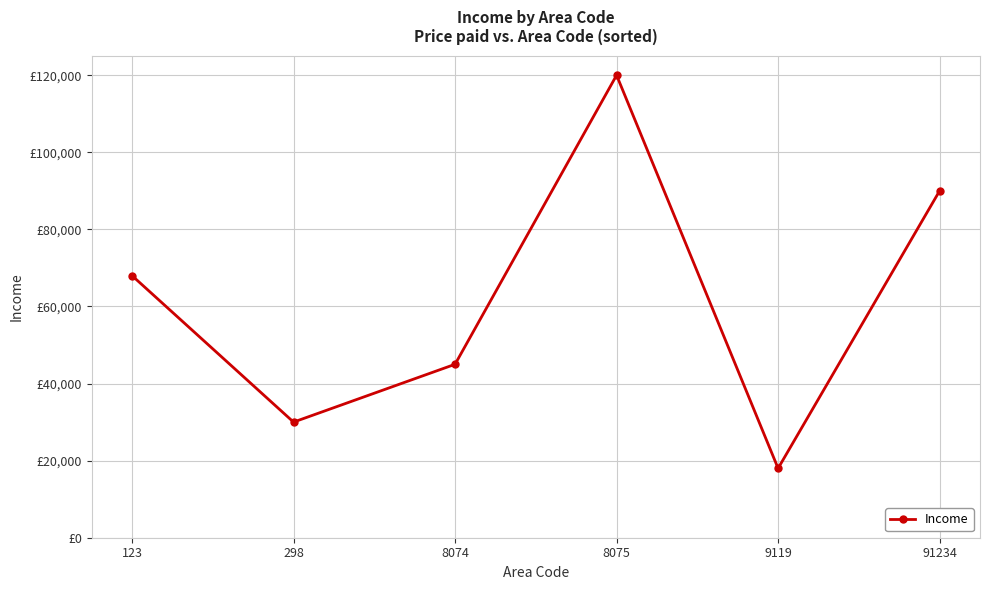

Rank the categories by value from lowest to highest.

9119, 298, 8074, 123, 91234, 8075